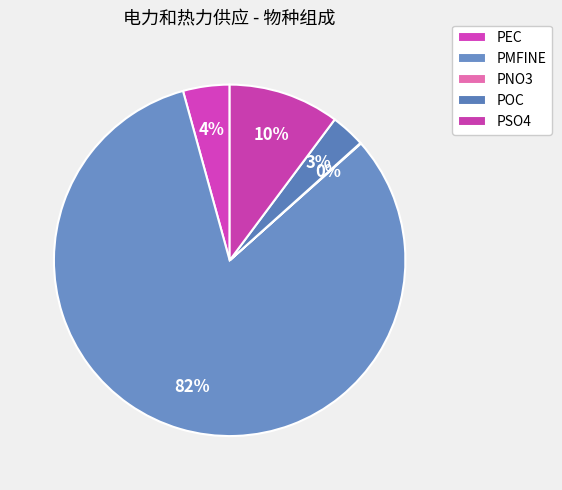

To the nearest percent, what is the difference between the largest and smallest slice percentages?

82%